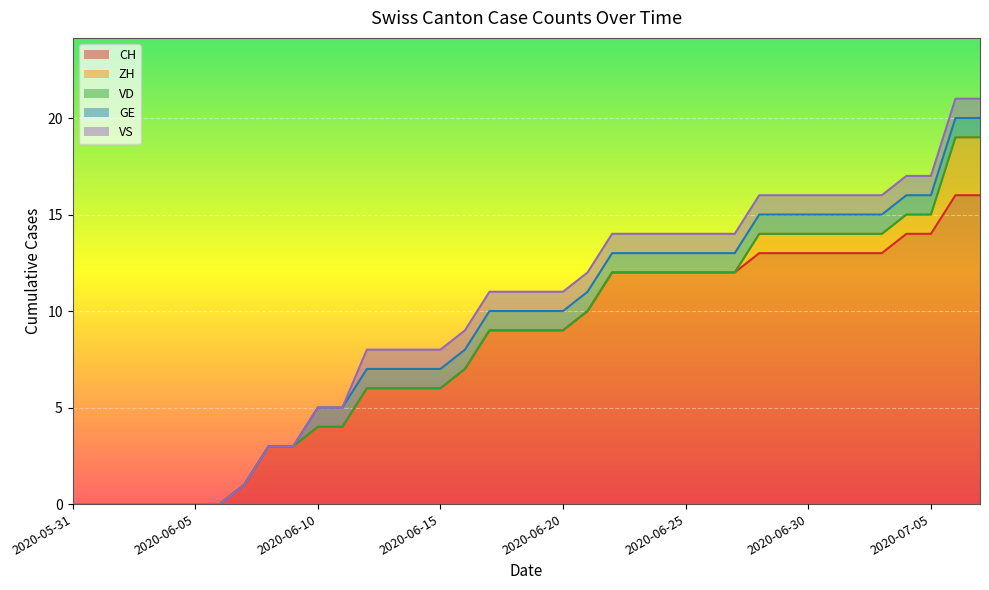

Which series has the largest total across all categories?

CH